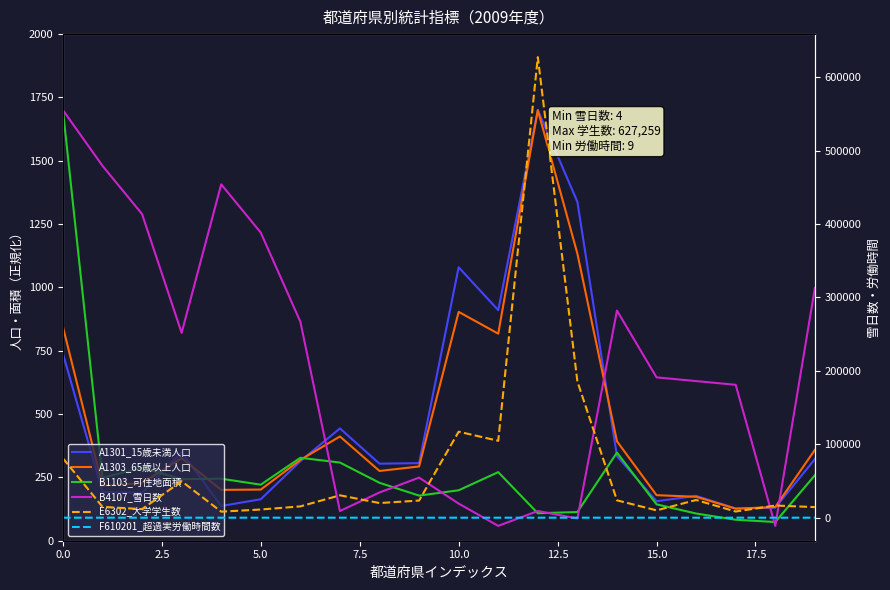

Reading left to right, extract all data points from this chart.

A1301_15歳未満人口: 738.6	192.7	188.3	349.8	137.0	163.8	314.2	443.4	304.1	306.4	1079.5	910.2	1700.0	1337.9	334.2	156.0	177.1	127.0	130.3	322.0
A1303_65歳以上人口: 844.6	217.8	227.3	326.1	200.7	202.0	319.1	411.5	275.4	293.1	903.5	817.4	1700.0	1133.3	392.6	179.8	173.5	126.6	133.0	358.4
B1103_可住地面積: 1700.0	248.7	288.0	243.0	244.8	221.2	327.4	308.6	228.7	178.1	199.1	270.8	108.4	113.3	347.9	143.6	107.4	82.8	73.8	258.4
B4107_雪日数: 1700.0	1480.2	1289.7	820.7	1406.9	1216.4	864.7	117.2	190.5	249.1	146.6	58.6	117.2	87.9	908.6	644.8	630.2	615.5	58.6	996.6
E6302_大学学生数: 80917.0	14779.0	11681.0	49627.0	8226.0	11140.0	15411.0	30500.0	19952.0	23355.0	117147.0	104722.0	627259.0	185534.0	23670.0	10004.0	24111.0	8409.0	16604.0	14401.0
F610201_超過実労働時間数: 14.0	12.0	11.0	13.0	12.0	13.0	13.0	14.0	14.0	13.0	13.0	13.0	14.0	15.0	11.0	11.0	9.0	12.0	11.0	10.0